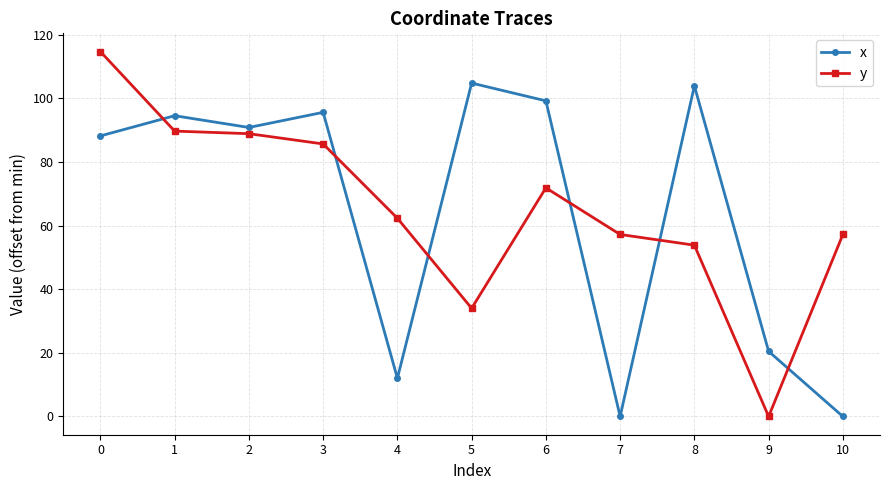

Reading right to left, extract all data points from this chart.

x: 0.0	20.5	104.0	0.0	99.3	104.8	12.0	95.6	90.9	94.6	88.2
y: 57.2	0.0	53.9	57.2	71.9	34.0	62.3	85.7	88.9	89.7	114.7